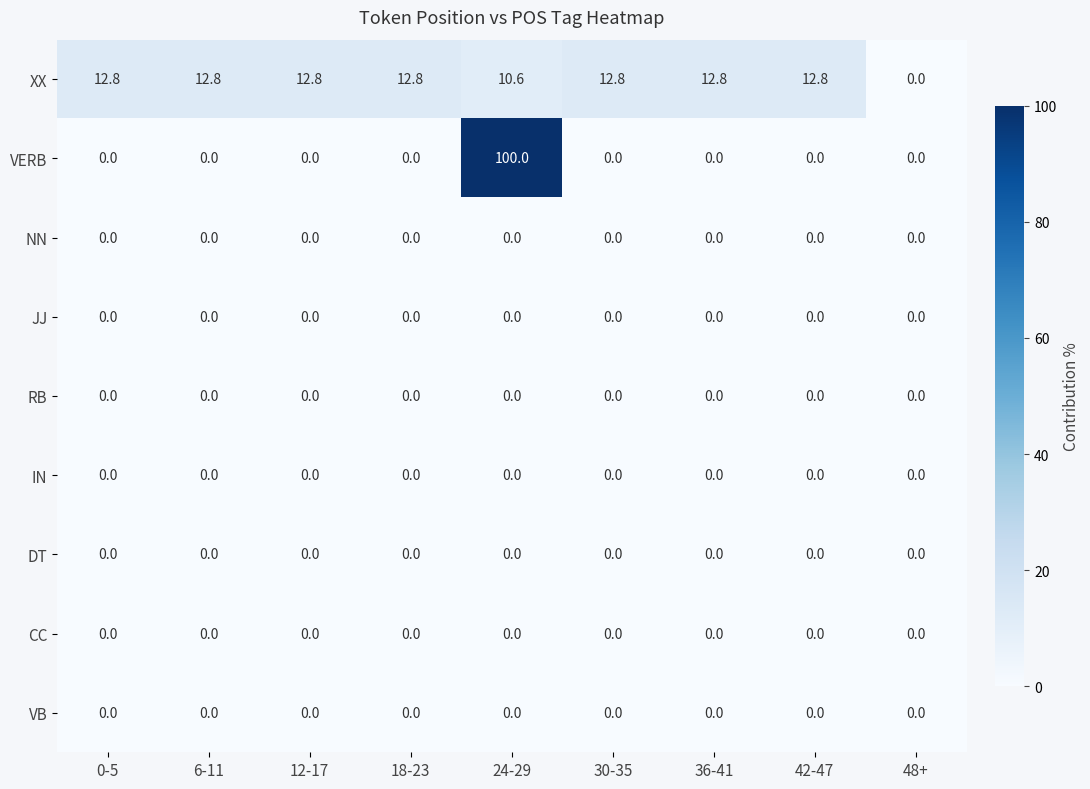

Where does the XX series first go above 12?

0-5